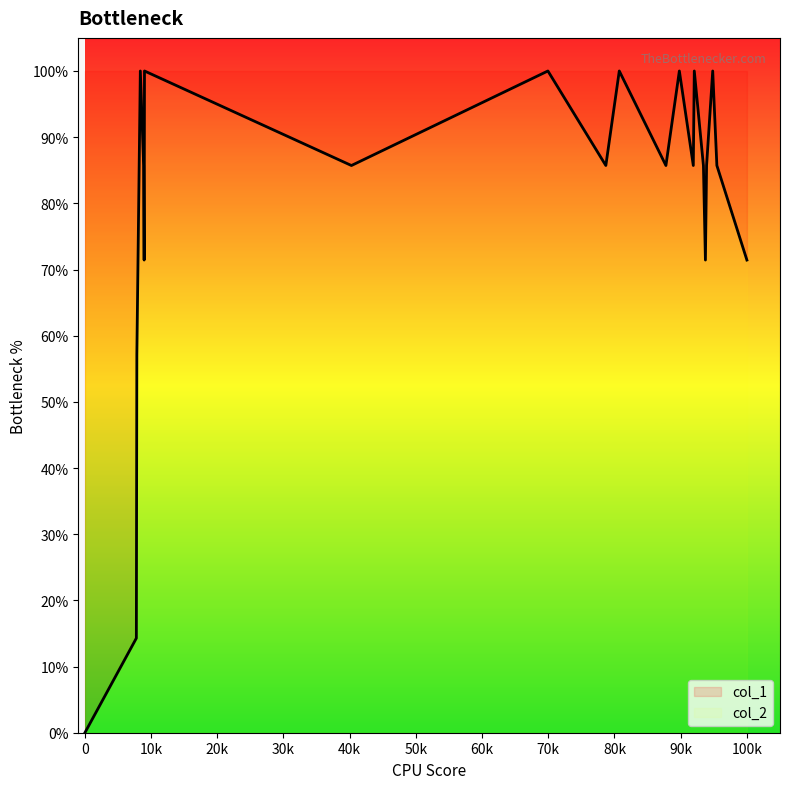

What is the greatest value displayed?

100.0